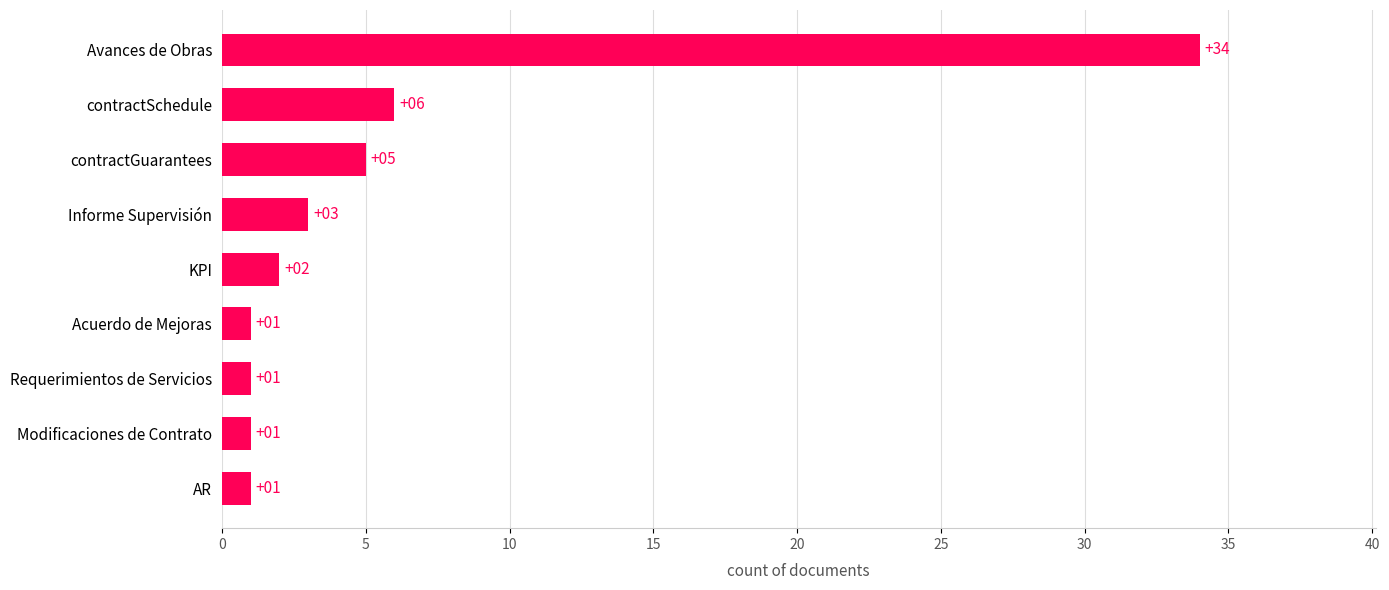

What is the greatest value displayed?

34